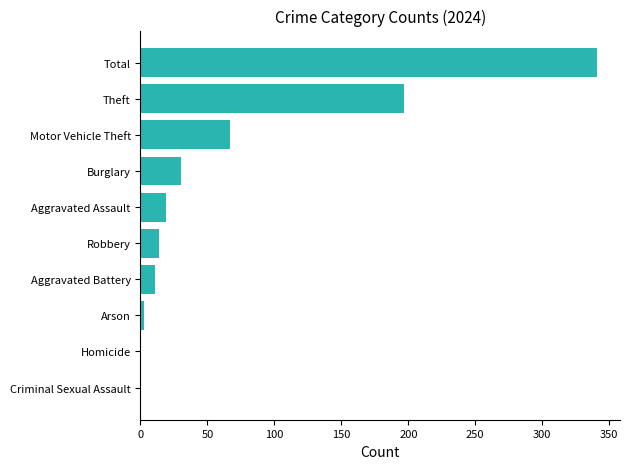

Are the bars horizontal?

Yes